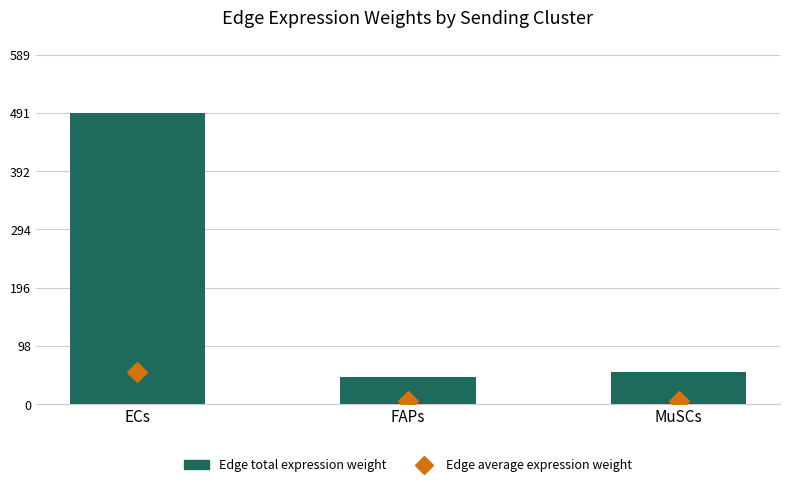

What is the difference between the Edge total expression weight values at FAPs and ECs?

445.7